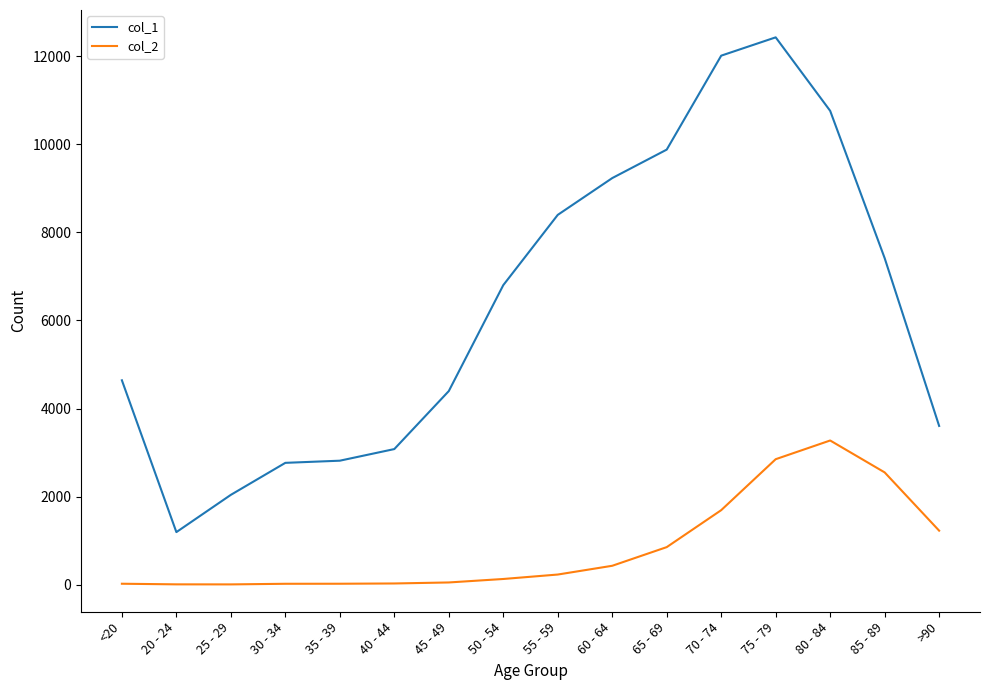

What position from the right is 65 - 69?

6